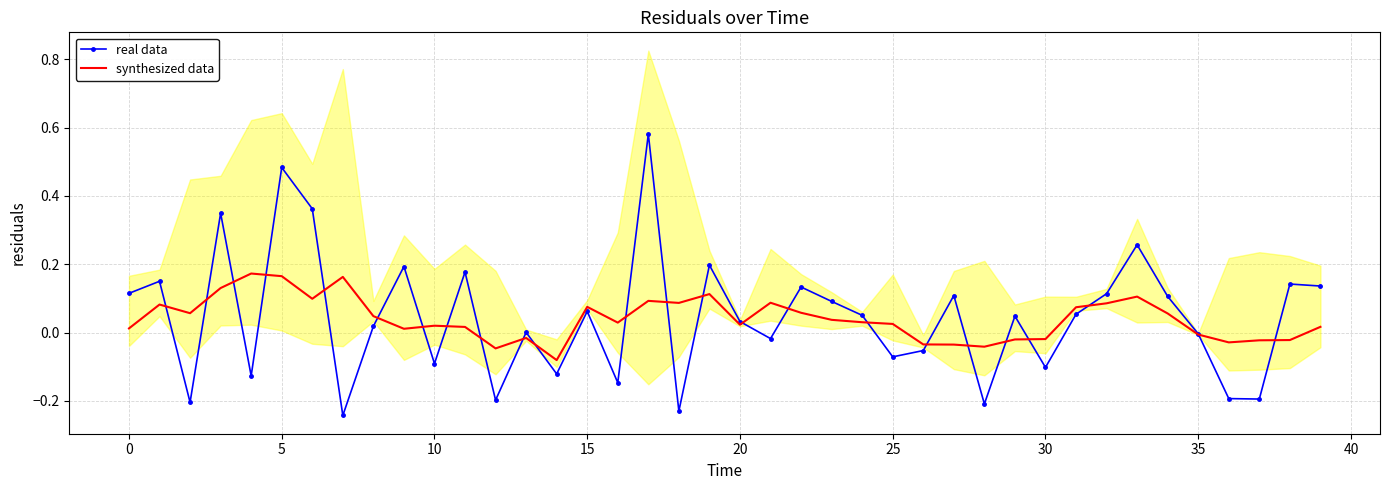

The value of real data at 10 is -0.1. True or false?

True